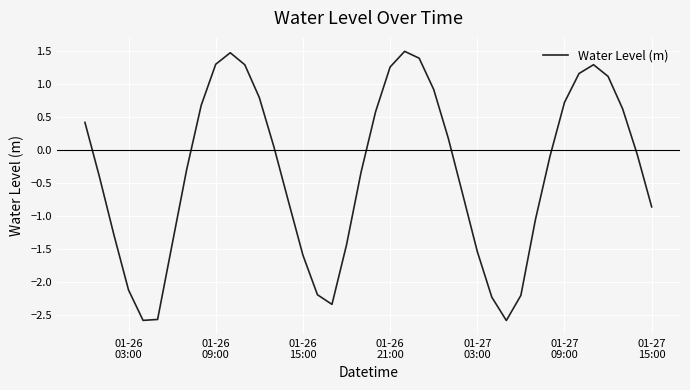

Count the number of categories in the chart.

40